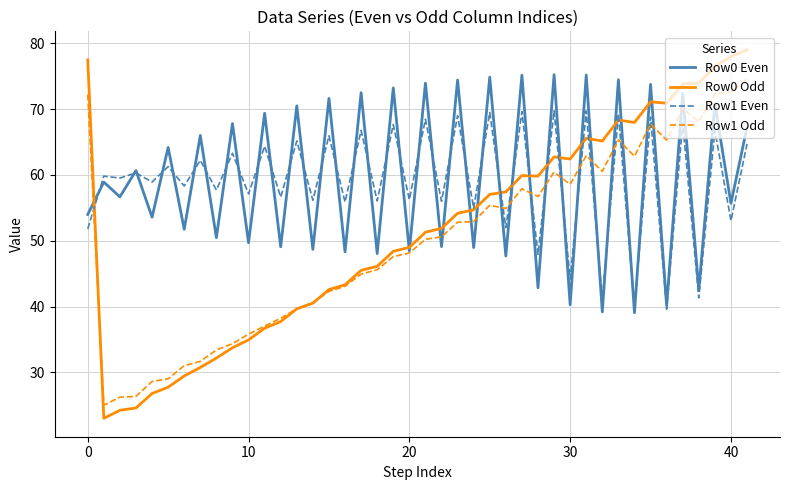

Which series has the widest spread of values?

Row0 Odd